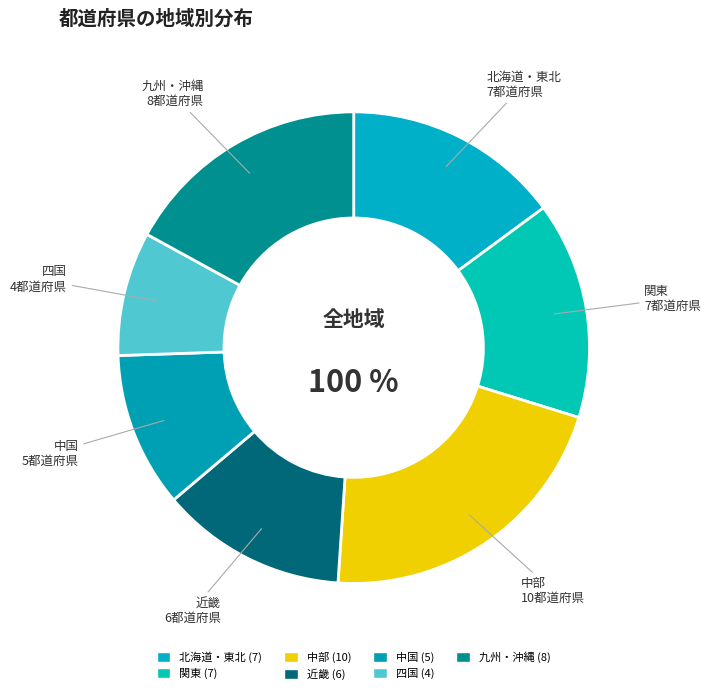

Combined, do 中部 and 四国 account for over 50%?

No